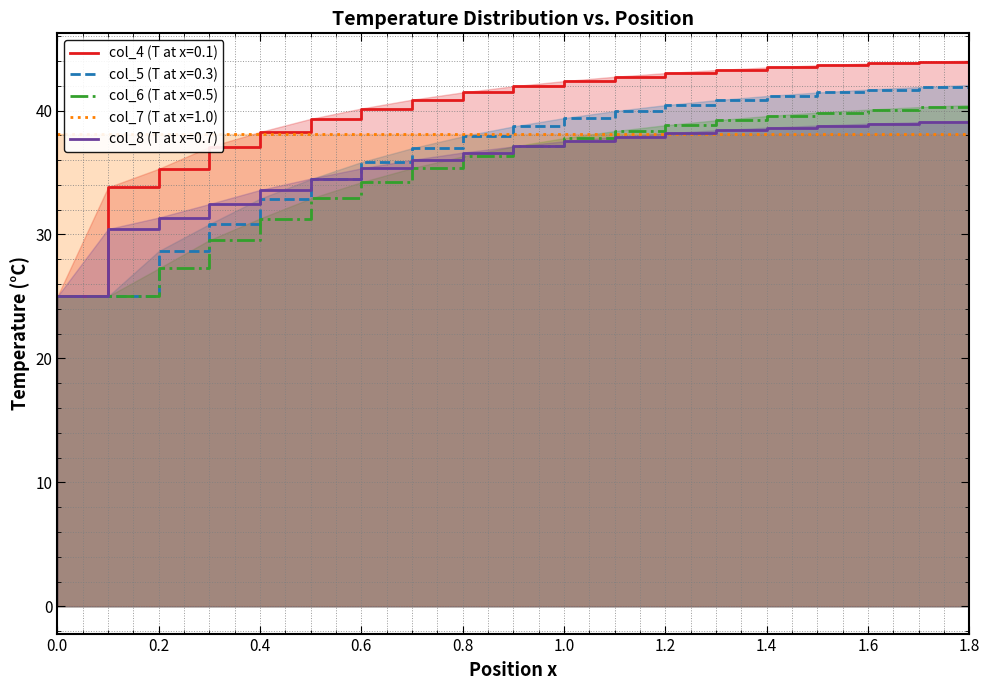

How many lines are shown in the chart?

4